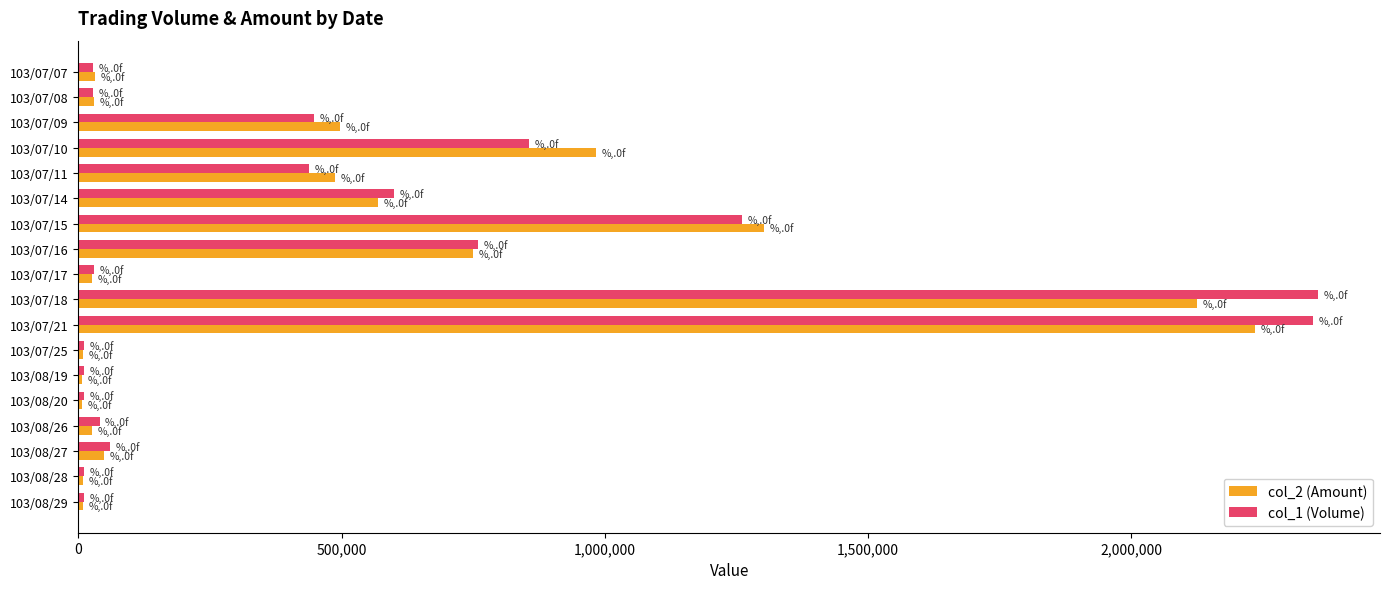

At which category is the sum across all series the highest?

103/07/21